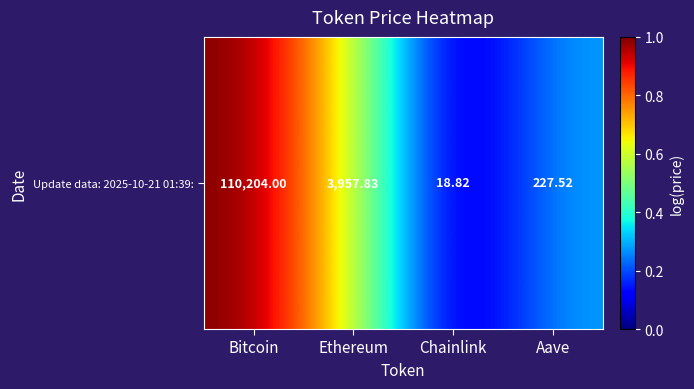

Reading left to right, transcribe all the data shown in this chart.

Bitcoin=1.0	Ethereum=0.6	Chainlink=0.0	Aave=0.3